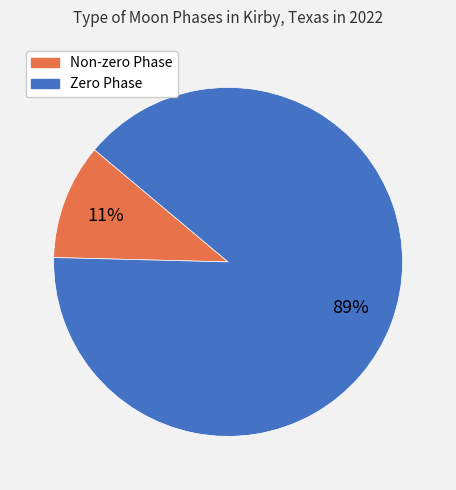

To the nearest percent, what is the average slice percentage?

50%